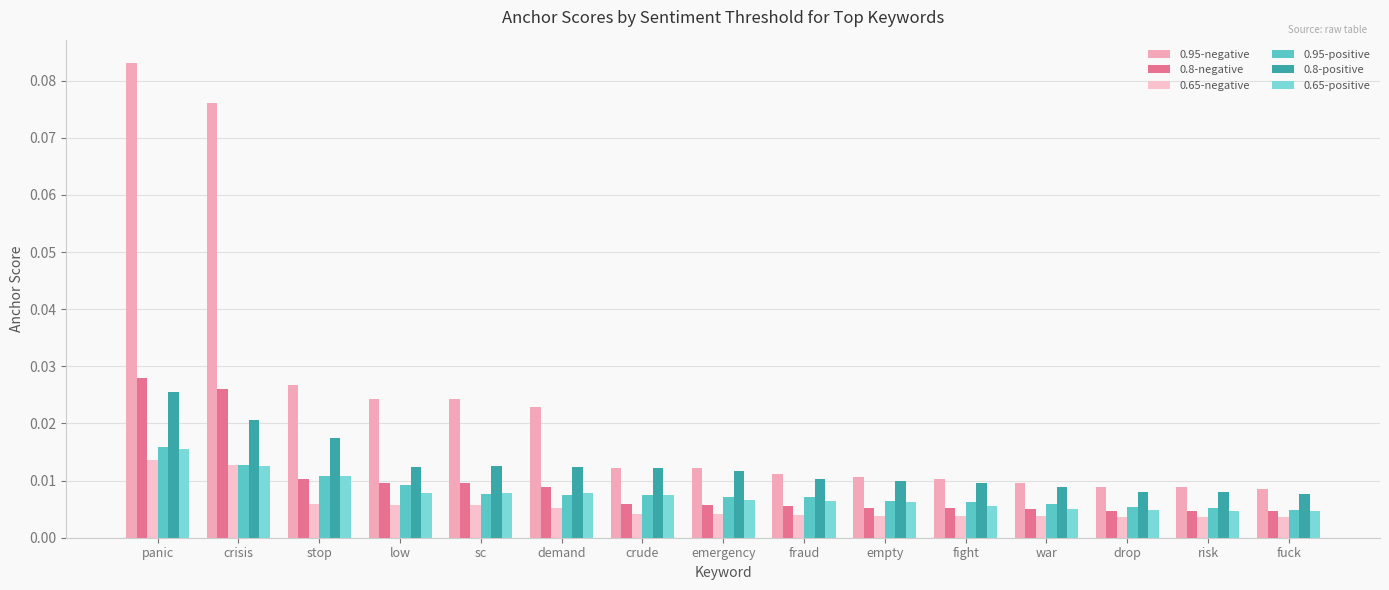

What is the label of the 14th bar from the right?

crisis